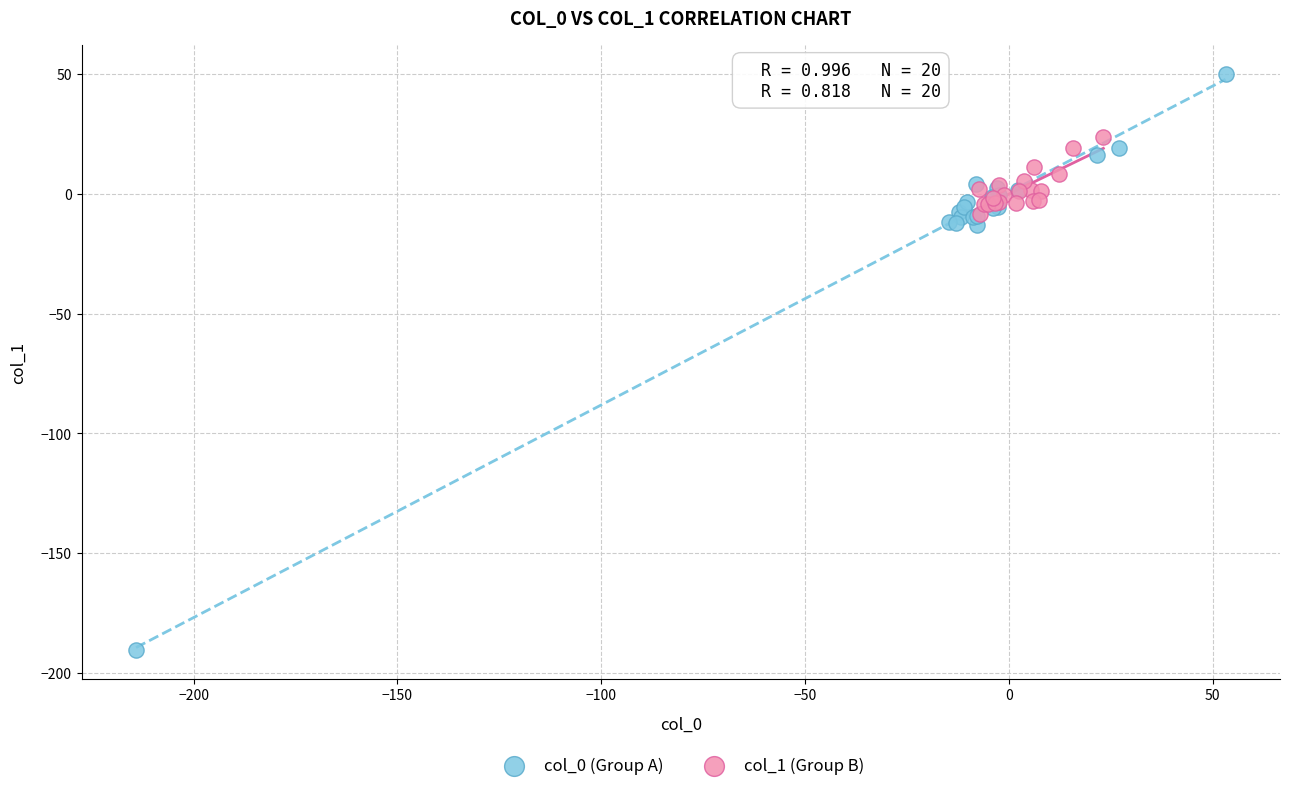

Which series contains the highest Y value?

col_0 (Group A)